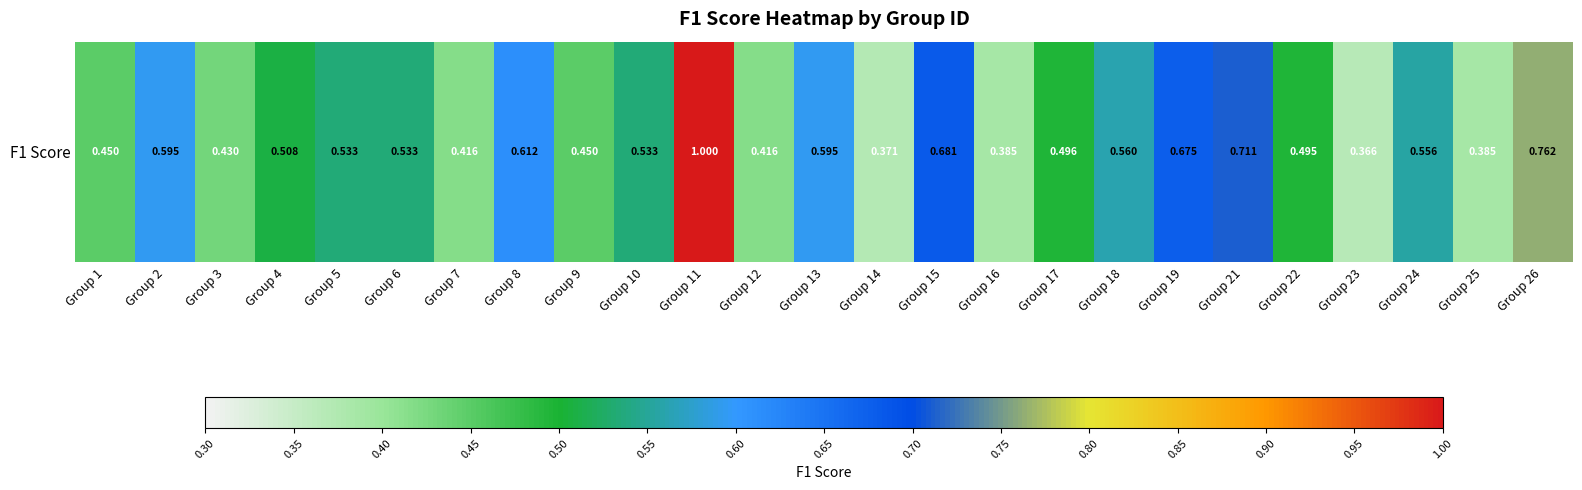

Which label corresponds to the largest value in the chart?

Group 11